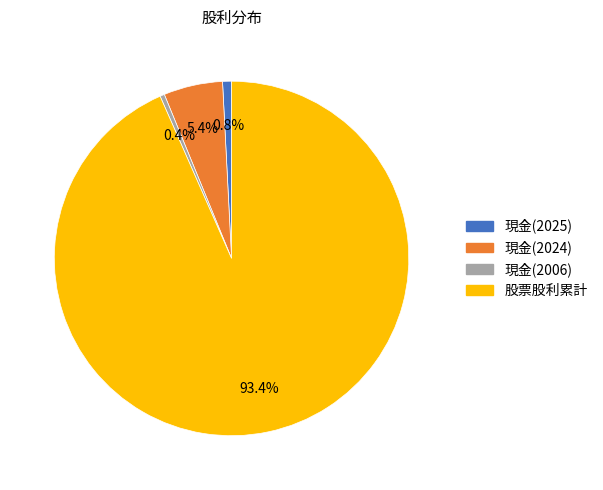

What is the total percentage of 現金(2006) and 現金(2025)?

1.2%